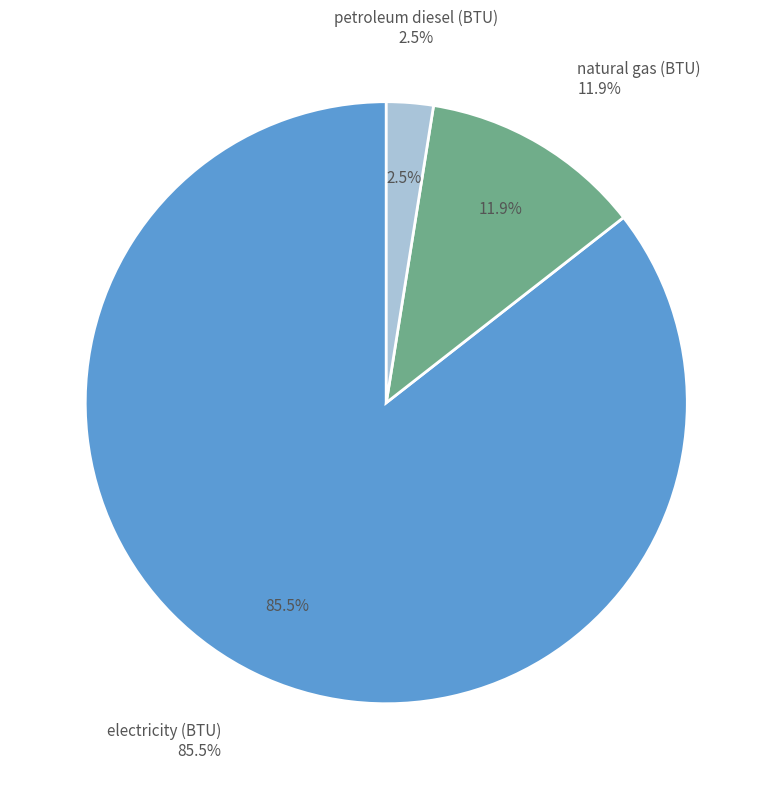

Is there a majority slice in this chart?

Yes